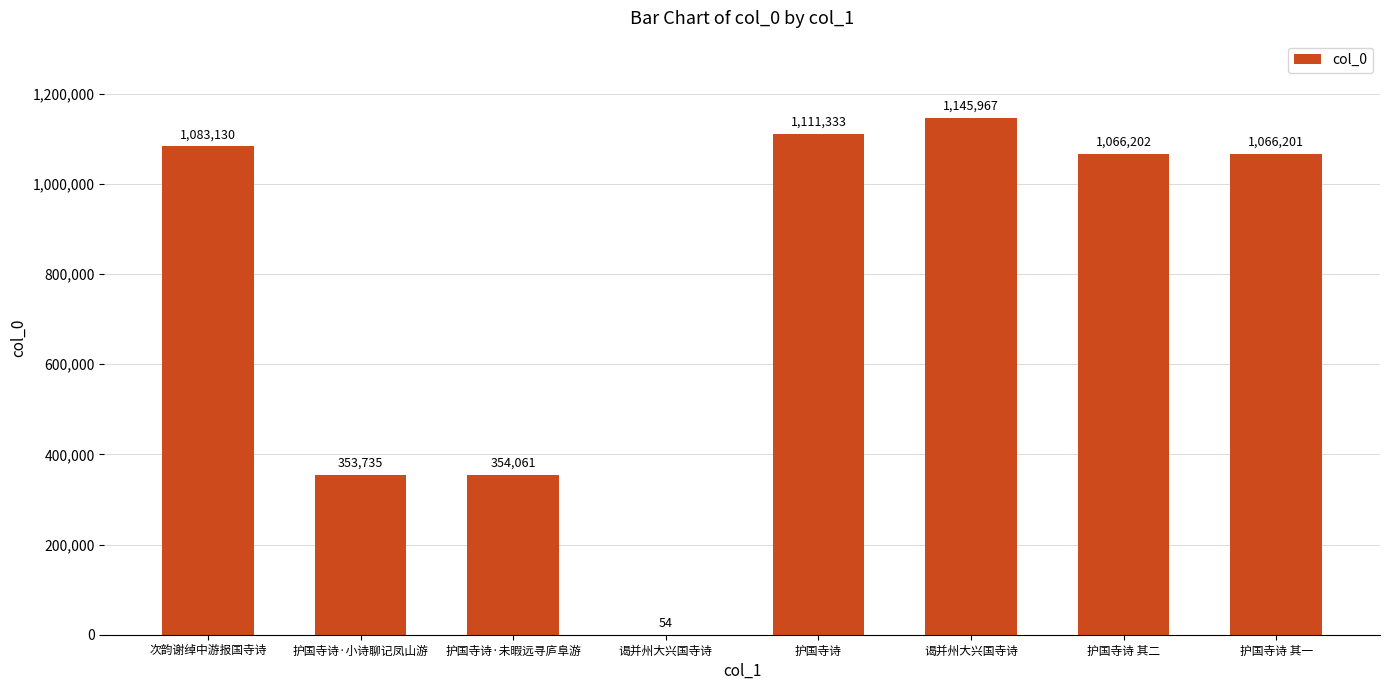

What is the change in value from 护国寺诗·未暇远寻庐阜游 to 谒并州大兴国寺诗?

-354007